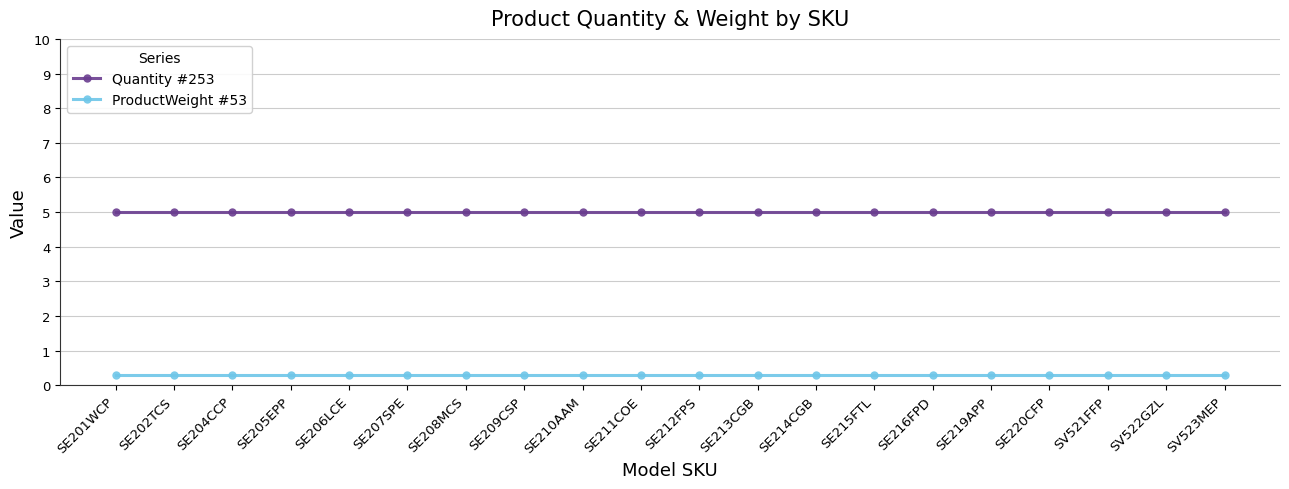

What is the spread (max minus min) of values at SE201WCP?

4.7